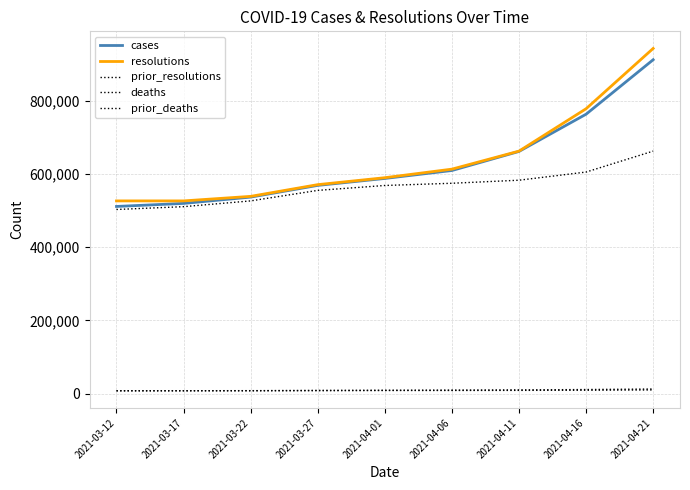

Is this an area chart (filled region under the line)?

No